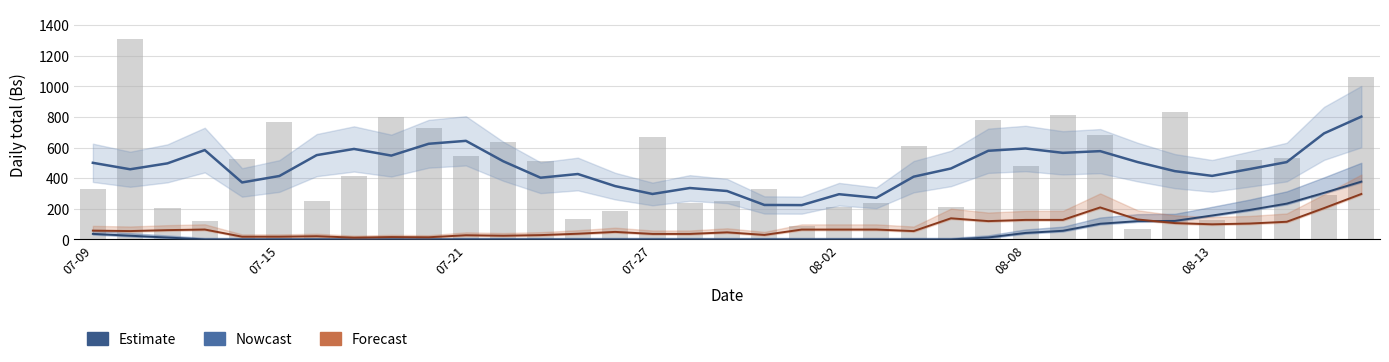

What is the difference between the Estimate values at 21 and 13?

155.4